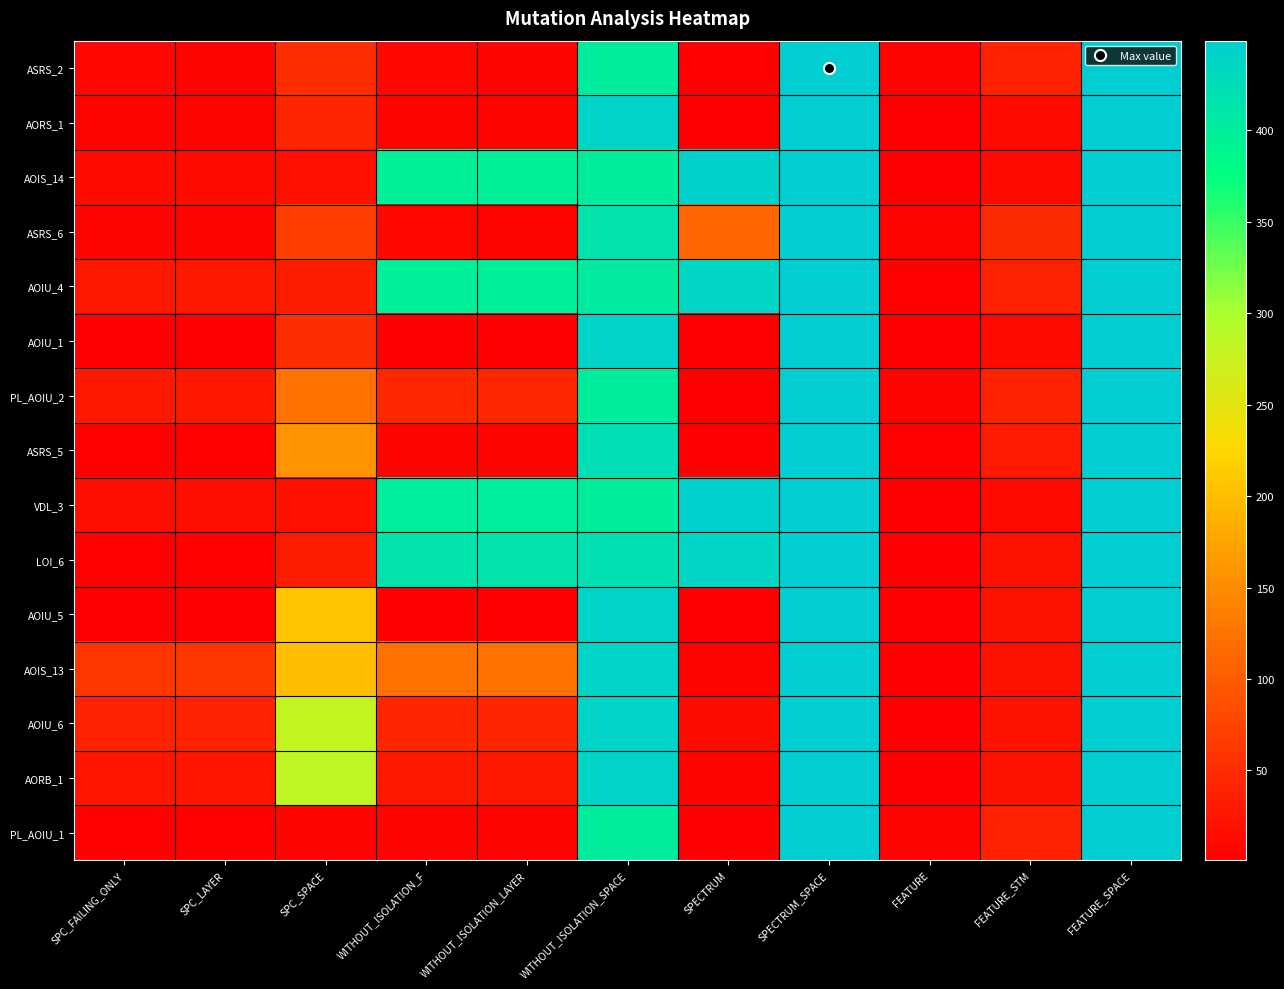

Reading right to left, what are all the values shown in this chart?

ASRS_2: FEATURE_SPACE=449	FEATURE_STM=38	FEATURE=5	SPECTRUM_SPACE=449	SPECTRUM=4	WITHOUT_ISOLATION_SPACE=402	WITHOUT_ISOLATION_LAYER=6	WITHOUT_ISOLATION_F=8	SPC_SPACE=50	SPC_LAYER=5	SPC_FAILING_ONLY=8
AORS_1: FEATURE_SPACE=449	FEATURE_STM=12	FEATURE=2	SPECTRUM_SPACE=449	SPECTRUM=2	WITHOUT_ISOLATION_SPACE=439	WITHOUT_ISOLATION_LAYER=5	WITHOUT_ISOLATION_F=5	SPC_SPACE=42	SPC_LAYER=5	SPC_FAILING_ONLY=5
AOIS_14: FEATURE_SPACE=449	FEATURE_STM=12	FEATURE=2	SPECTRUM_SPACE=449	SPECTRUM=443	WITHOUT_ISOLATION_SPACE=402	WITHOUT_ISOLATION_LAYER=396	WITHOUT_ISOLATION_F=396	SPC_SPACE=19	SPC_LAYER=14	SPC_FAILING_ONLY=14
ASRS_6: FEATURE_SPACE=449	FEATURE_STM=49	FEATURE=5	SPECTRUM_SPACE=449	SPECTRUM=110	WITHOUT_ISOLATION_SPACE=415	WITHOUT_ISOLATION_LAYER=7	WITHOUT_ISOLATION_F=9	SPC_SPACE=70	SPC_LAYER=6	SPC_FAILING_ONLY=7
AOIU_4: FEATURE_SPACE=449	FEATURE_STM=38	FEATURE=4	SPECTRUM_SPACE=449	SPECTRUM=436	WITHOUT_ISOLATION_SPACE=404	WITHOUT_ISOLATION_LAYER=398	WITHOUT_ISOLATION_F=398	SPC_SPACE=33	SPC_LAYER=28	SPC_FAILING_ONLY=28
AOIU_1: FEATURE_SPACE=449	FEATURE_STM=12	FEATURE=2	SPECTRUM_SPACE=449	SPECTRUM=2	WITHOUT_ISOLATION_SPACE=439	WITHOUT_ISOLATION_LAYER=2	WITHOUT_ISOLATION_F=2	SPC_SPACE=52	SPC_LAYER=1	SPC_FAILING_ONLY=1
PL_AOIU_2: FEATURE_SPACE=449	FEATURE_STM=38	FEATURE=5	SPECTRUM_SPACE=449	SPECTRUM=2	WITHOUT_ISOLATION_SPACE=402	WITHOUT_ISOLATION_LAYER=44	WITHOUT_ISOLATION_F=44	SPC_SPACE=124	SPC_LAYER=27	SPC_FAILING_ONLY=29
ASRS_5: FEATURE_SPACE=449	FEATURE_STM=30	FEATURE=4	SPECTRUM_SPACE=449	SPECTRUM=3	WITHOUT_ISOLATION_SPACE=423	WITHOUT_ISOLATION_LAYER=6	WITHOUT_ISOLATION_F=6	SPC_SPACE=158	SPC_LAYER=4	SPC_FAILING_ONLY=4
VDL_3: FEATURE_SPACE=449	FEATURE_STM=12	FEATURE=2	SPECTRUM_SPACE=449	SPECTRUM=444	WITHOUT_ISOLATION_SPACE=402	WITHOUT_ISOLATION_LAYER=400	WITHOUT_ISOLATION_F=400	SPC_SPACE=19	SPC_LAYER=18	SPC_FAILING_ONLY=18
LOI_6: FEATURE_SPACE=449	FEATURE_STM=22	FEATURE=3	SPECTRUM_SPACE=449	SPECTRUM=436	WITHOUT_ISOLATION_SPACE=420	WITHOUT_ISOLATION_LAYER=414	WITHOUT_ISOLATION_F=414	SPC_SPACE=34	SPC_LAYER=4	SPC_FAILING_ONLY=4
AOIU_5: FEATURE_SPACE=449	FEATURE_STM=22	FEATURE=3	SPECTRUM_SPACE=449	SPECTRUM=2	WITHOUT_ISOLATION_SPACE=439	WITHOUT_ISOLATION_LAYER=2	WITHOUT_ISOLATION_F=2	SPC_SPACE=207	SPC_LAYER=1	SPC_FAILING_ONLY=1
AOIS_13: FEATURE_SPACE=449	FEATURE_STM=22	FEATURE=3	SPECTRUM_SPACE=449	SPECTRUM=5	WITHOUT_ISOLATION_SPACE=439	WITHOUT_ISOLATION_LAYER=123	WITHOUT_ISOLATION_F=123	SPC_SPACE=199	SPC_LAYER=60	SPC_FAILING_ONLY=60
AOIU_6: FEATURE_SPACE=449	FEATURE_STM=22	FEATURE=3	SPECTRUM_SPACE=449	SPECTRUM=15	WITHOUT_ISOLATION_SPACE=439	WITHOUT_ISOLATION_LAYER=43	WITHOUT_ISOLATION_F=43	SPC_SPACE=280	SPC_LAYER=38	SPC_FAILING_ONLY=38
AORB_1: FEATURE_SPACE=449	FEATURE_STM=22	FEATURE=3	SPECTRUM_SPACE=449	SPECTRUM=7	WITHOUT_ISOLATION_SPACE=439	WITHOUT_ISOLATION_LAYER=28	WITHOUT_ISOLATION_F=28	SPC_SPACE=282	SPC_LAYER=24	SPC_FAILING_ONLY=24
PL_AOIU_1: FEATURE_SPACE=449	FEATURE_STM=38	FEATURE=5	SPECTRUM_SPACE=449	SPECTRUM=3	WITHOUT_ISOLATION_SPACE=402	WITHOUT_ISOLATION_LAYER=7	WITHOUT_ISOLATION_F=7	SPC_SPACE=6	SPC_LAYER=4	SPC_FAILING_ONLY=4